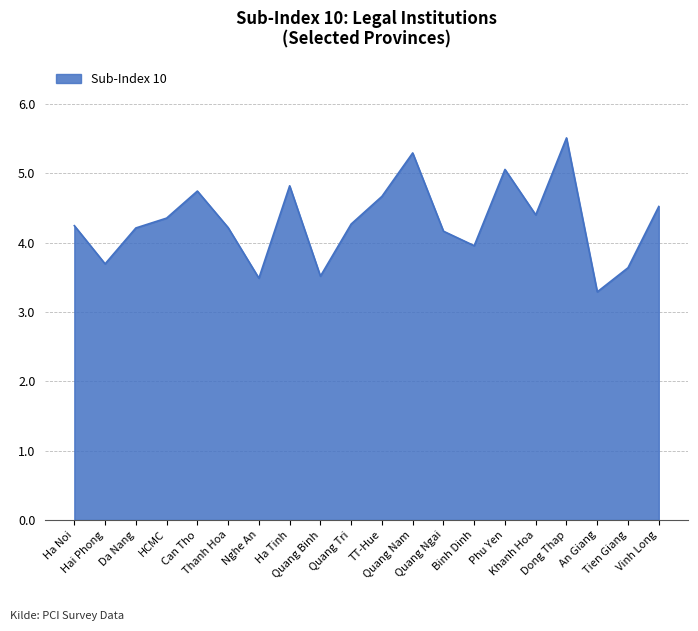

True or false: the data has more than 2 interior local peaks.

True